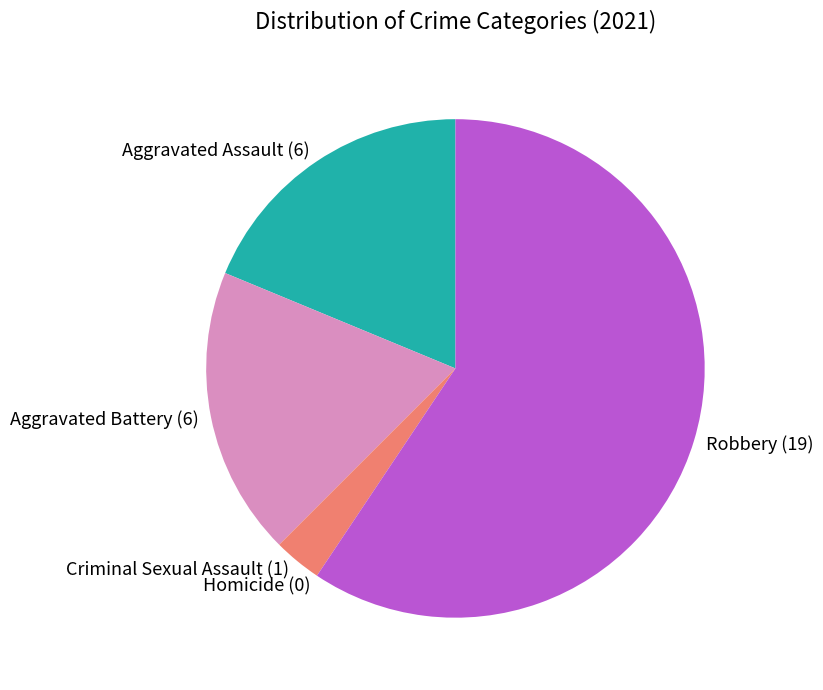

Which category has the biggest portion of the pie?

Robbery